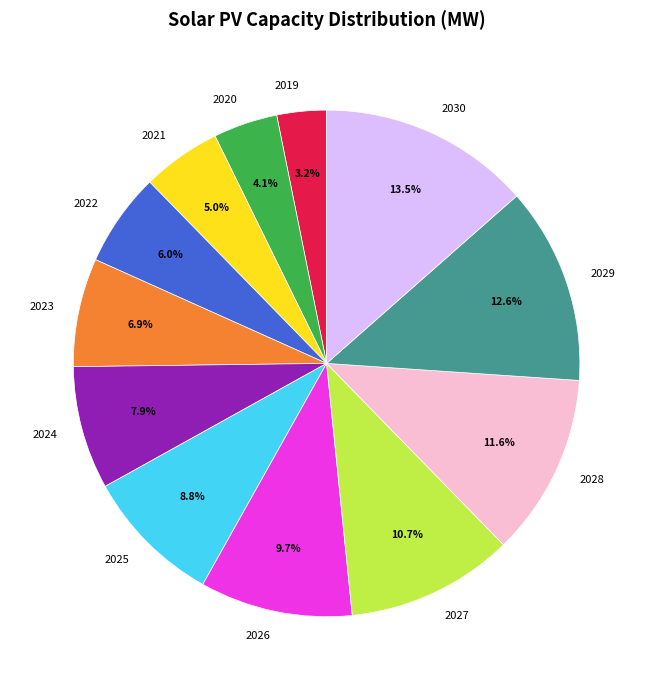

To the nearest percent, what is the difference between the 2028 and 2023 slice percentages?

5%